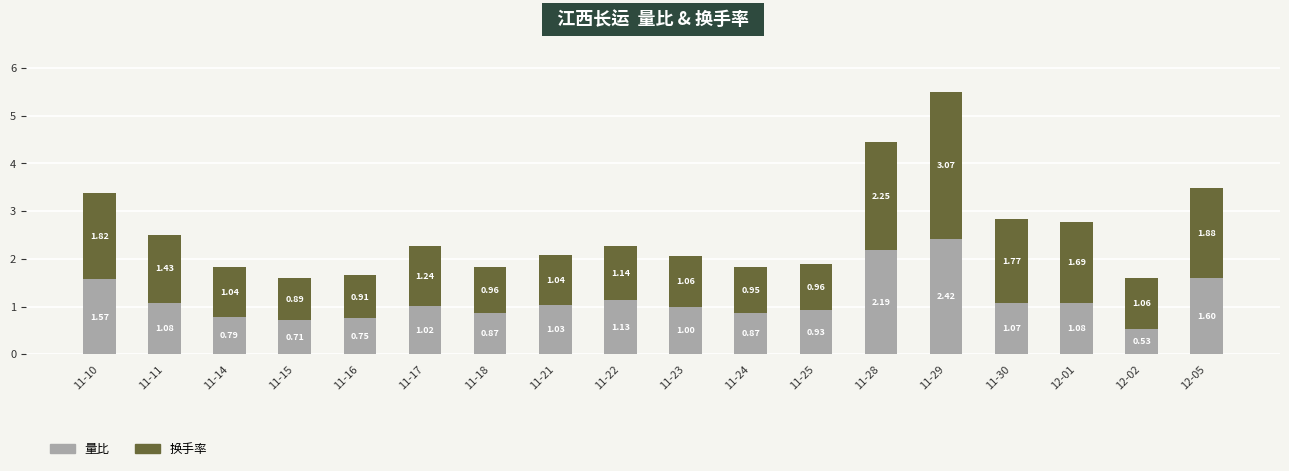

What is the sum of the 量比 values at 11-21 and 12-01?

2.1